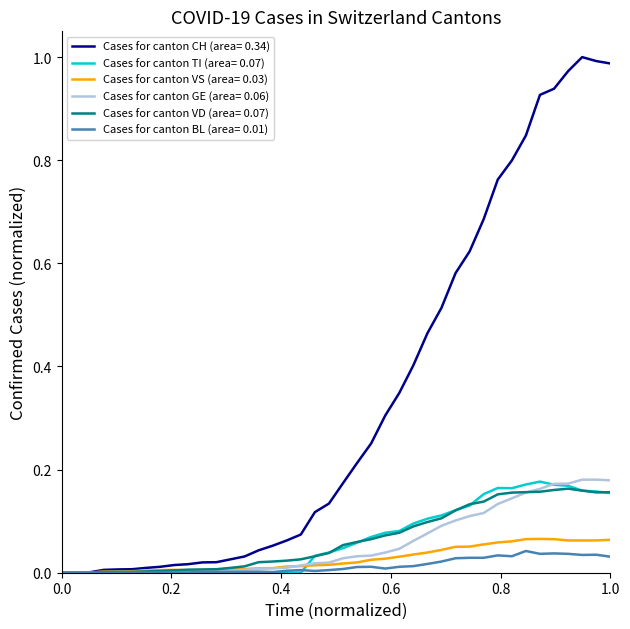

How many lines are shown in the chart?

6